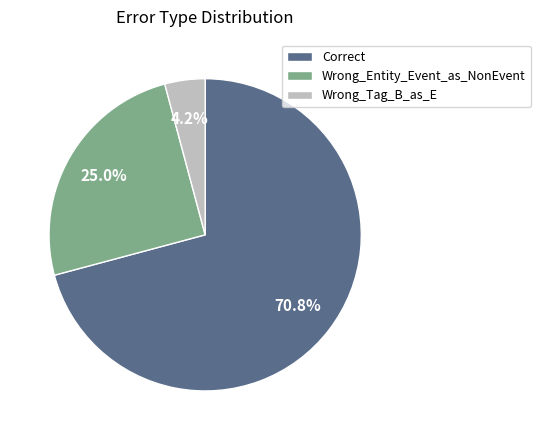

To the nearest percent, what is the combined percentage of Wrong_Tag_B_as_E and Wrong_Entity_Event_as_NonEvent?

29%